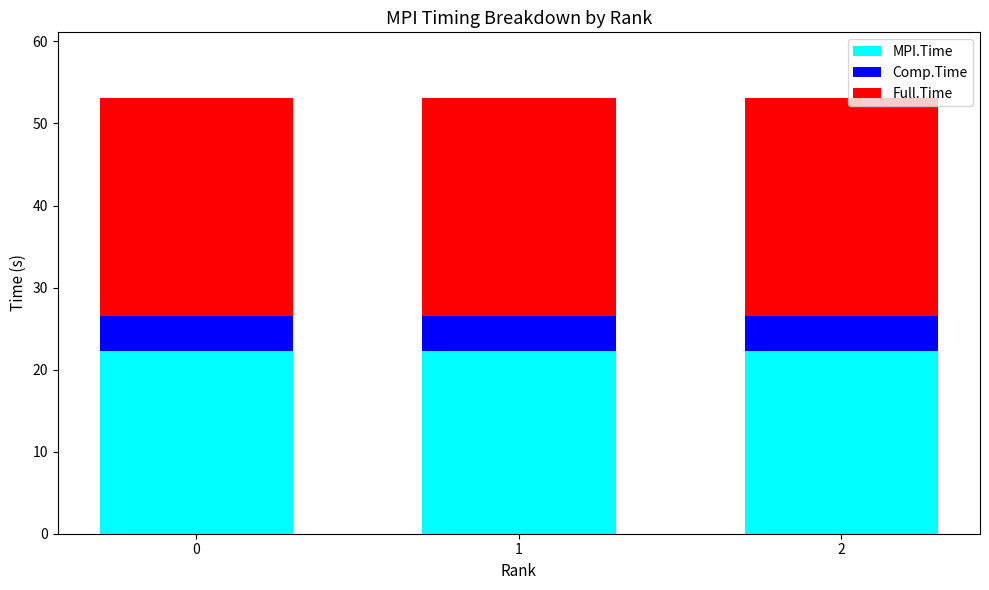

True or false: MPI.Time has a value of 22.3 at 2.

True